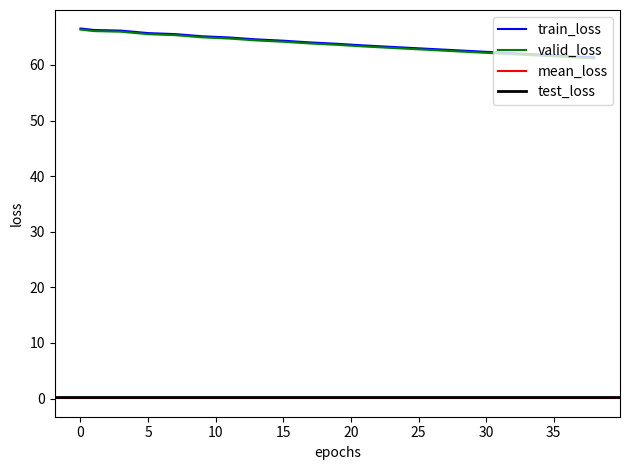

What is the greatest value displayed?

66.4